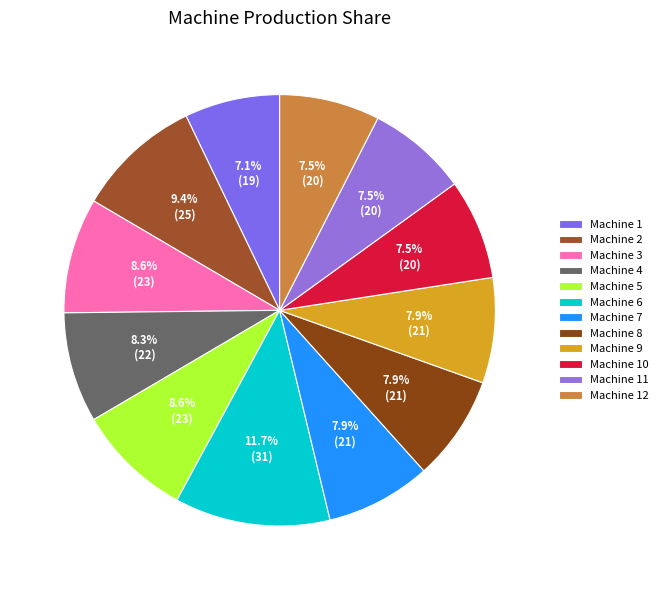

Is it true that Machine 1 is 7% of the pie?

True